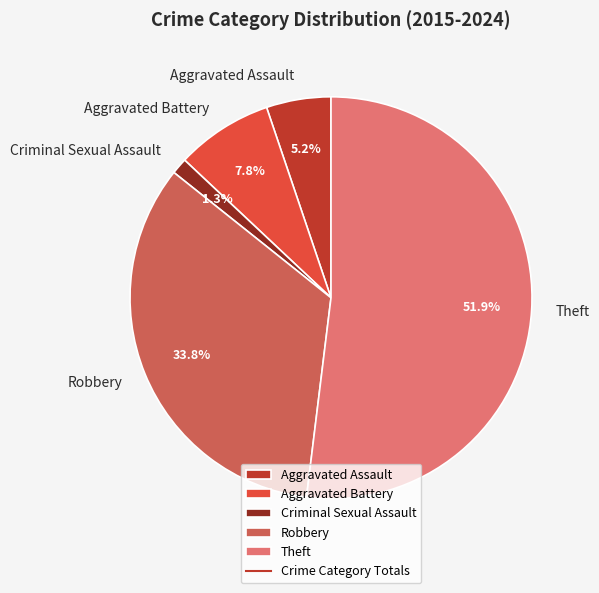

Does Robbery represent more than half of the total?

No